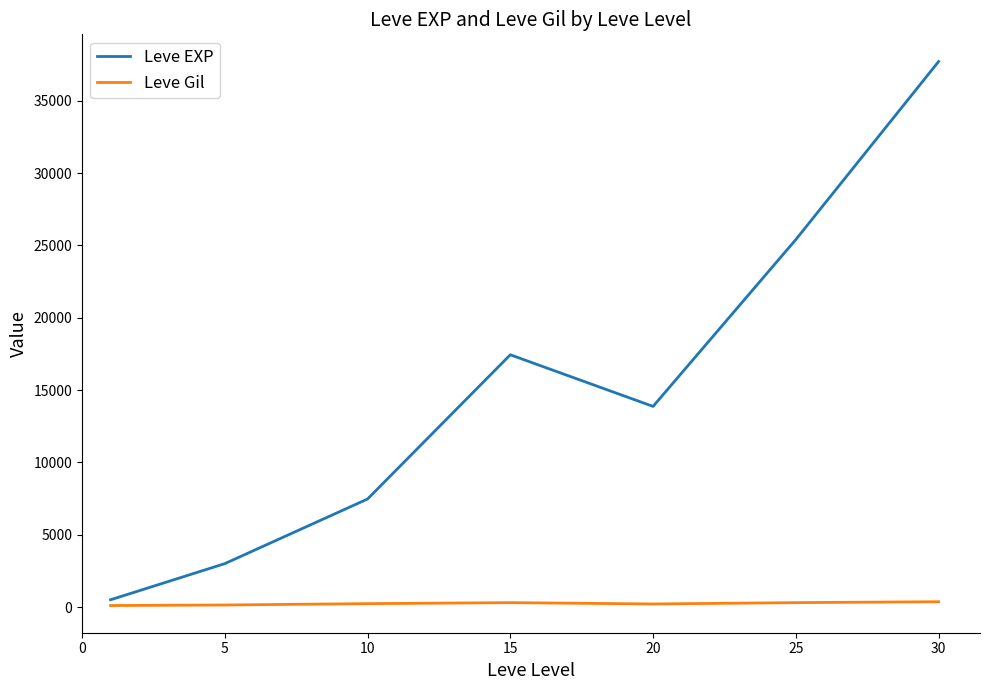

Which series has the largest range (max minus min)?

Leve EXP